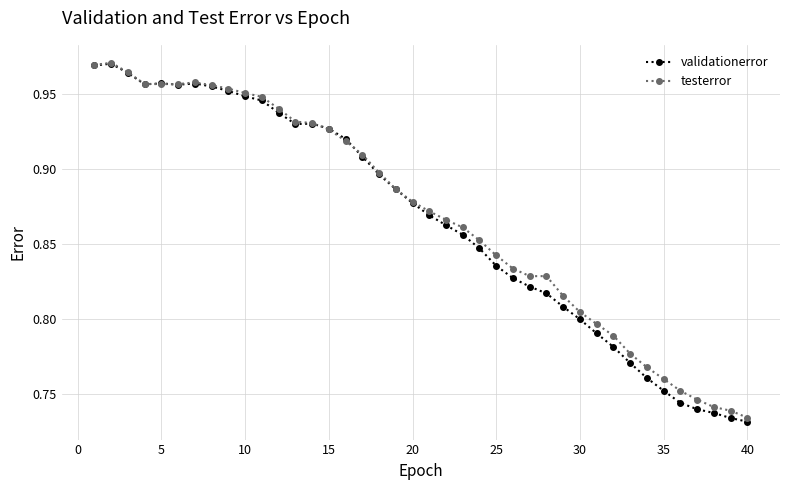

Count the testerror values in the range 0 to 1.

40